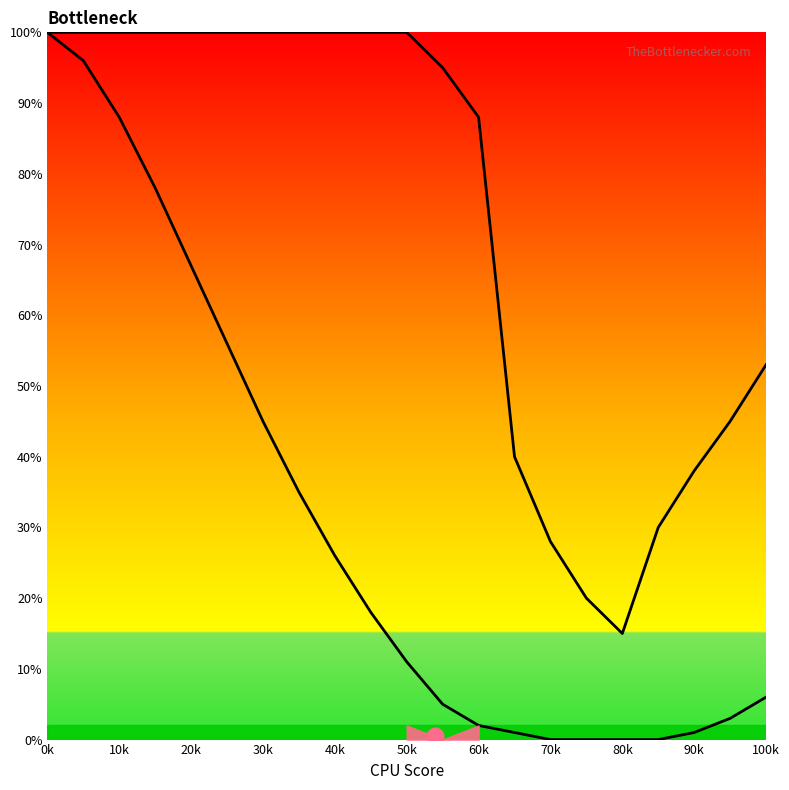

Is this an area chart (filled region under the line)?

No